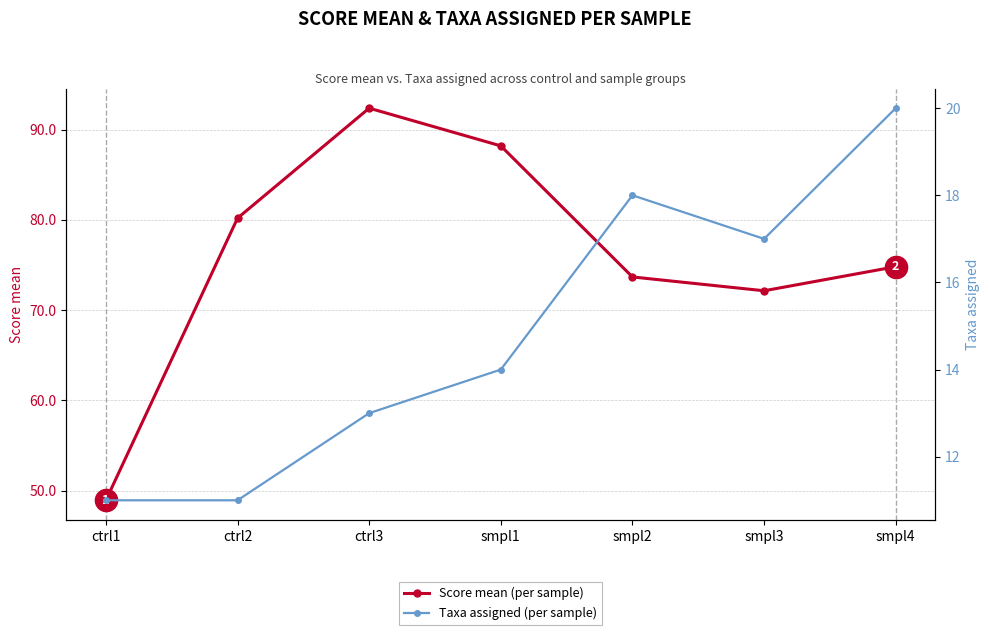

In Taxa assigned, how many points are higher than both neighbors (excluding endpoints)?

1